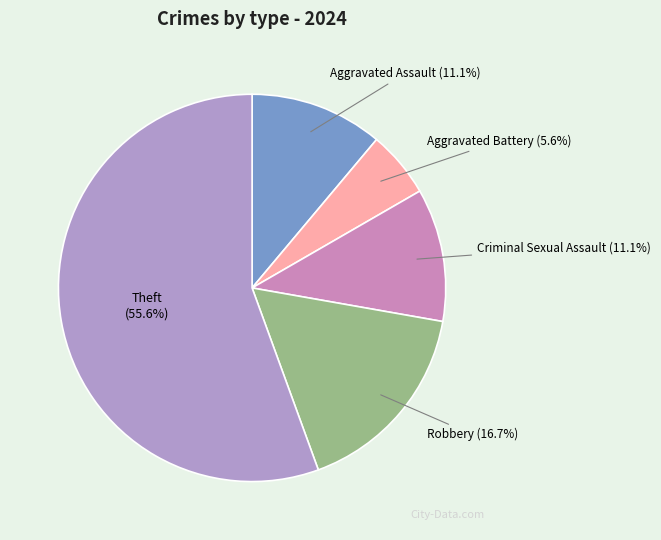

What is the ratio of the value at Criminal Sexual Assault to the value at Aggravated Battery?

2.0